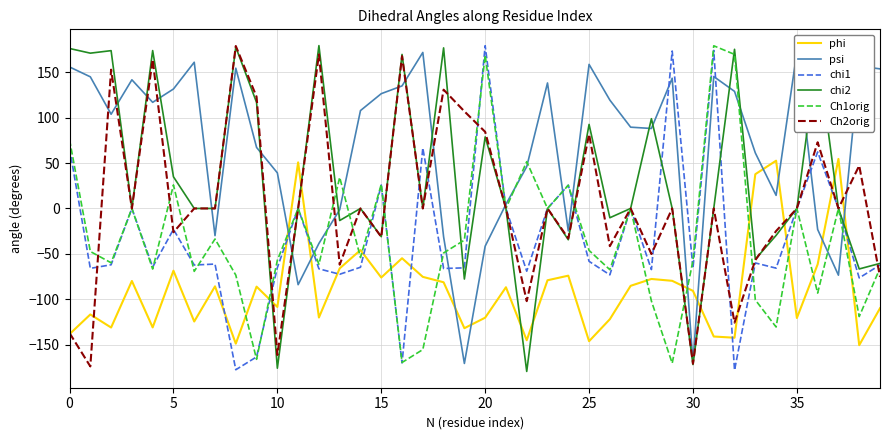

How many times do Ch2orig and Ch1orig cross each other?

13